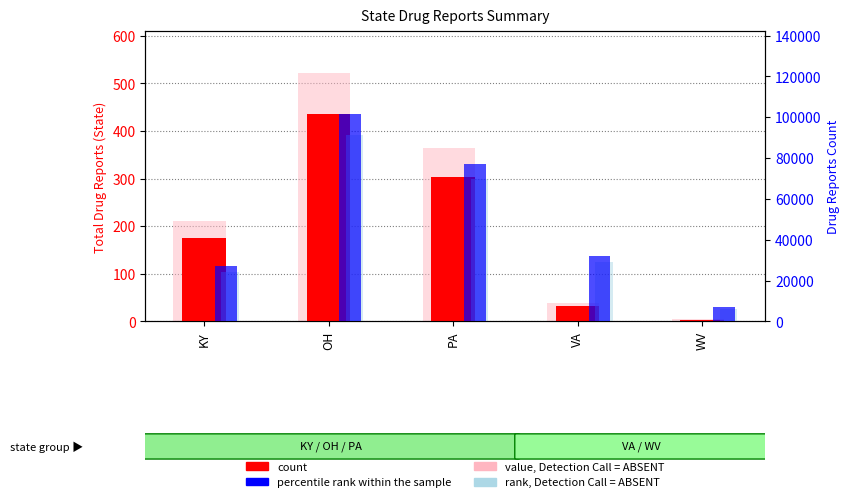

What is the maximum value shown in the chart?

101423.0